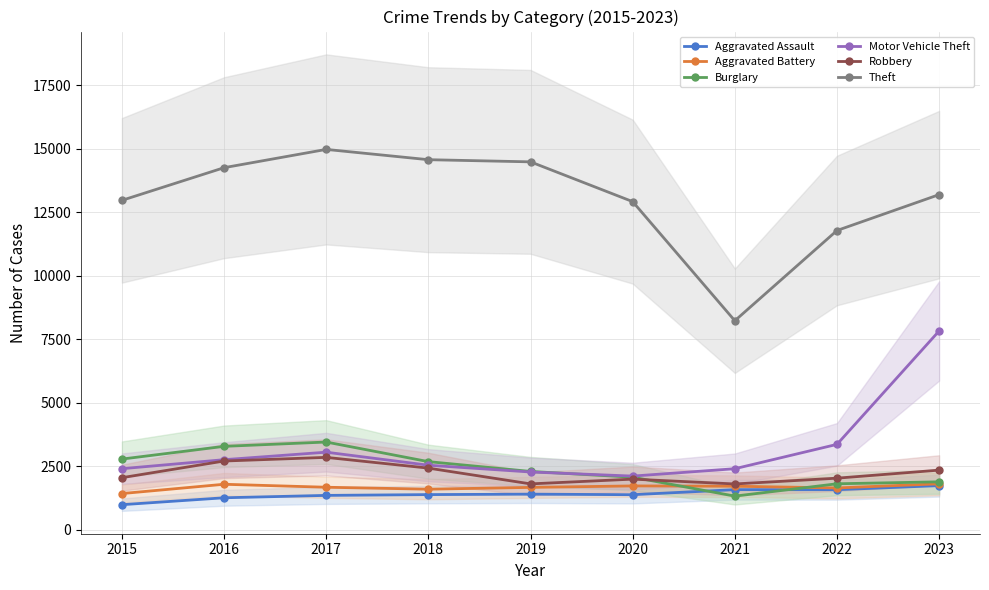

At how many categories does at least one series exceed 9153?

8